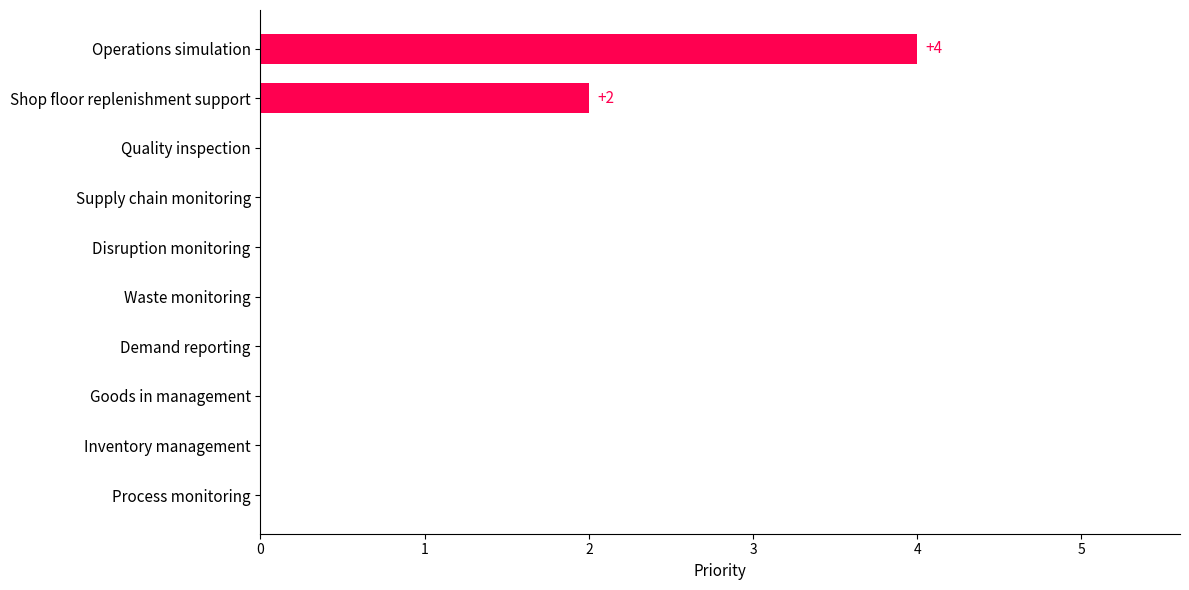

Which label corresponds to the largest value in the chart?

Operations simulation